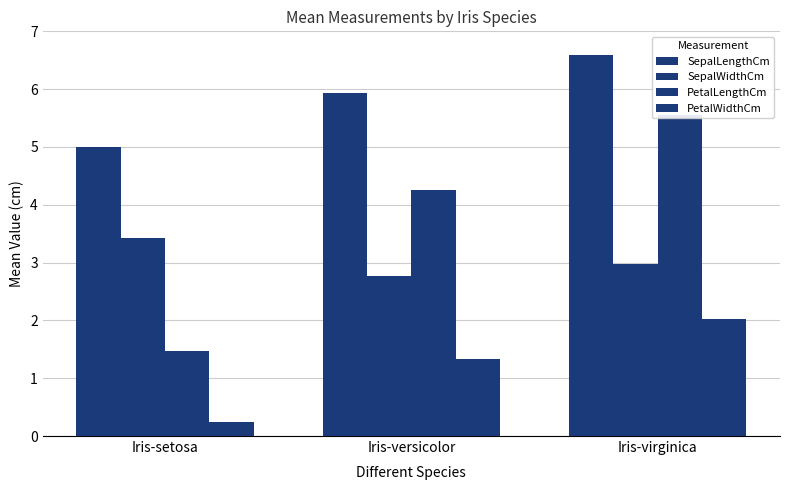

Reading left to right, transcribe all the data shown in this chart.

SepalLengthCm: Iris-setosa=5.0	Iris-versicolor=5.9	Iris-virginica=6.6
SepalWidthCm: Iris-setosa=3.4	Iris-versicolor=2.8	Iris-virginica=3.0
PetalLengthCm: Iris-setosa=1.5	Iris-versicolor=4.3	Iris-virginica=5.6
PetalWidthCm: Iris-setosa=0.2	Iris-versicolor=1.3	Iris-virginica=2.0